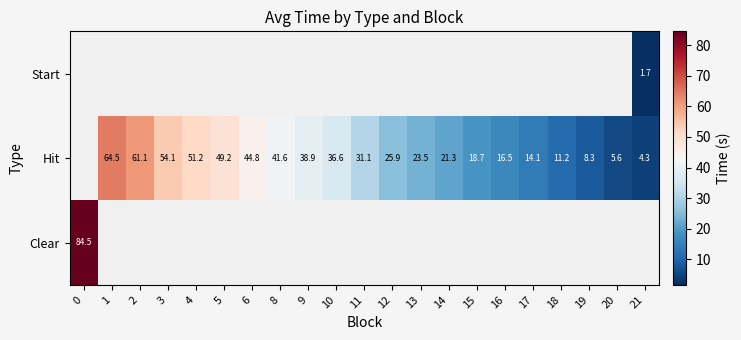

What is the difference between the Hit values at 16 and 14?

4.7